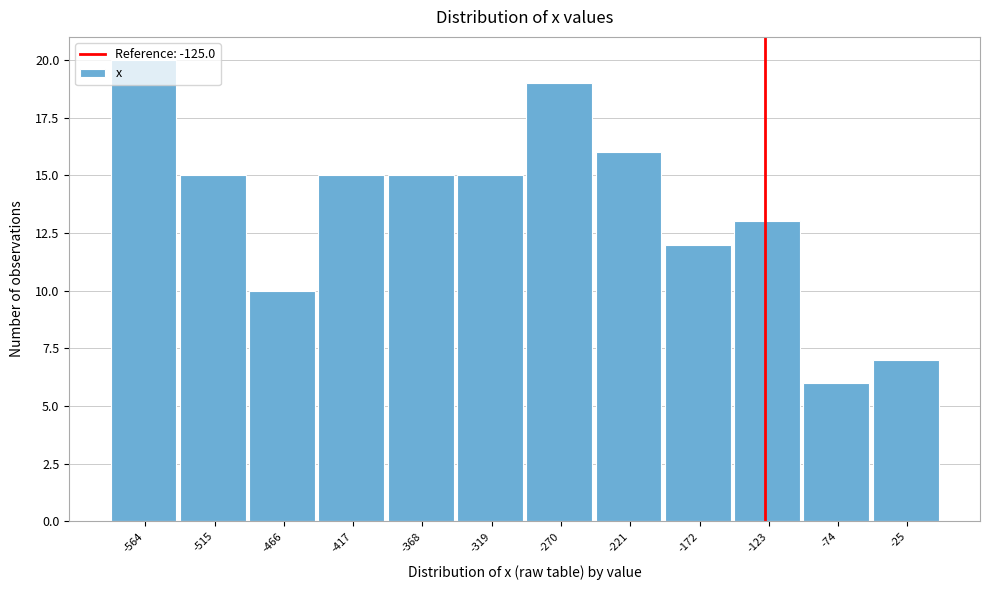

Which range on the x-axis has the tallest bar?

-590 to -540